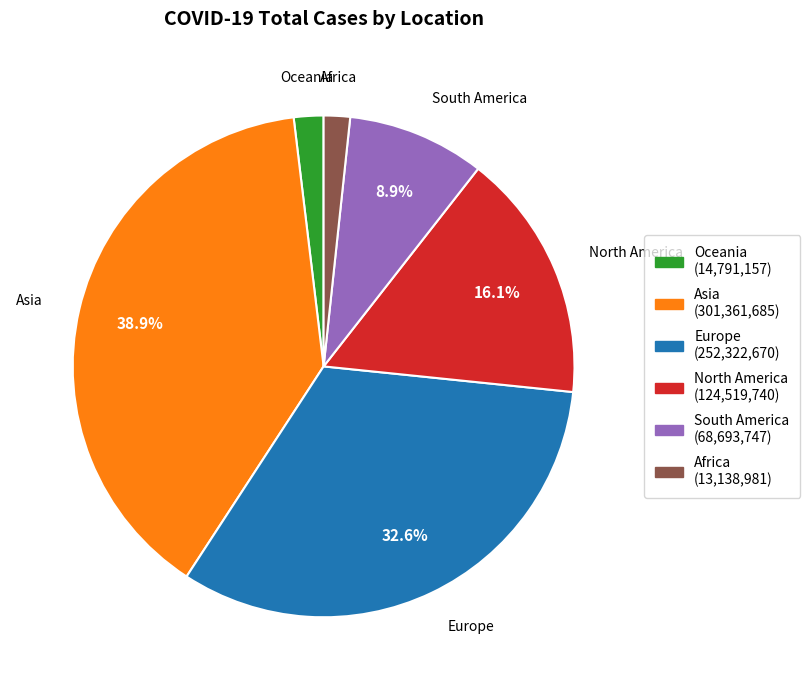

Which slice is the largest?

Asia